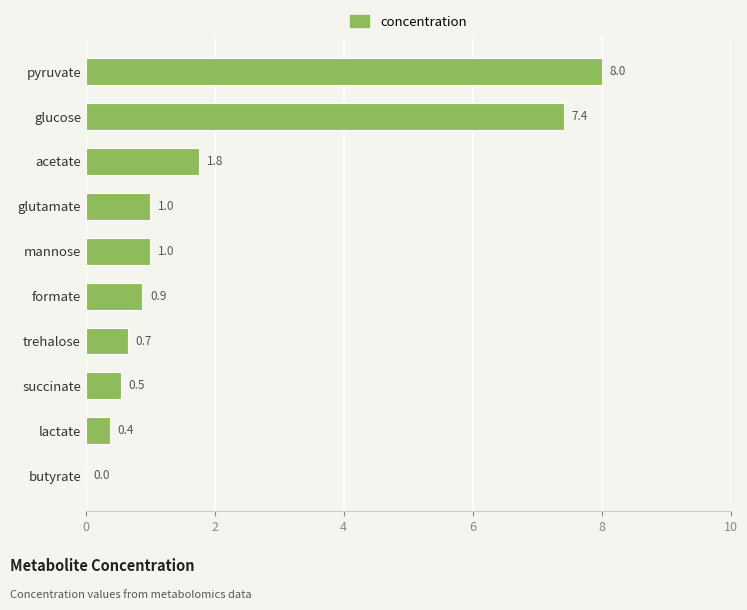

True or false: the data shows 3.3 at glucose.

False